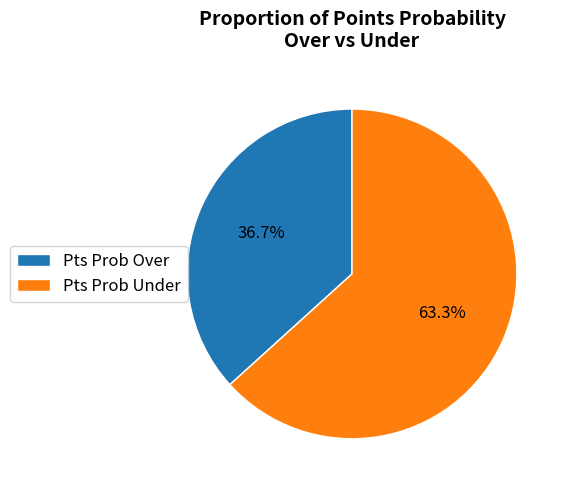

Does Pts Prob Over account for over 50% of the chart?

No